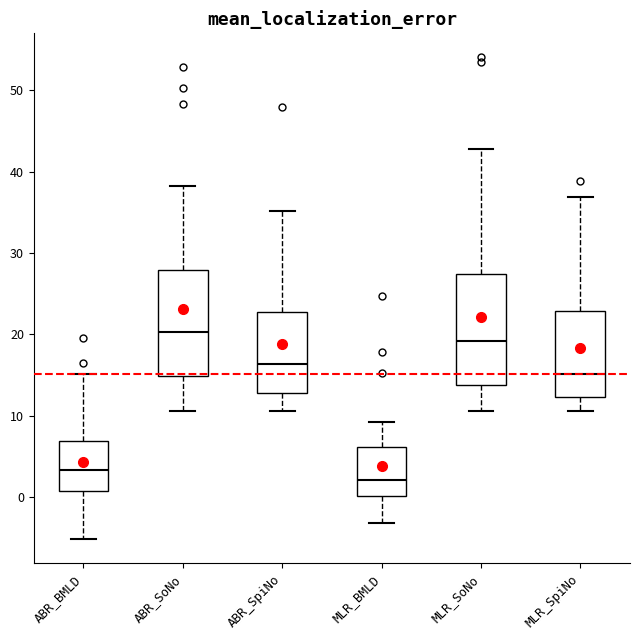

Which box's median line is the highest?

ABR_SoNo